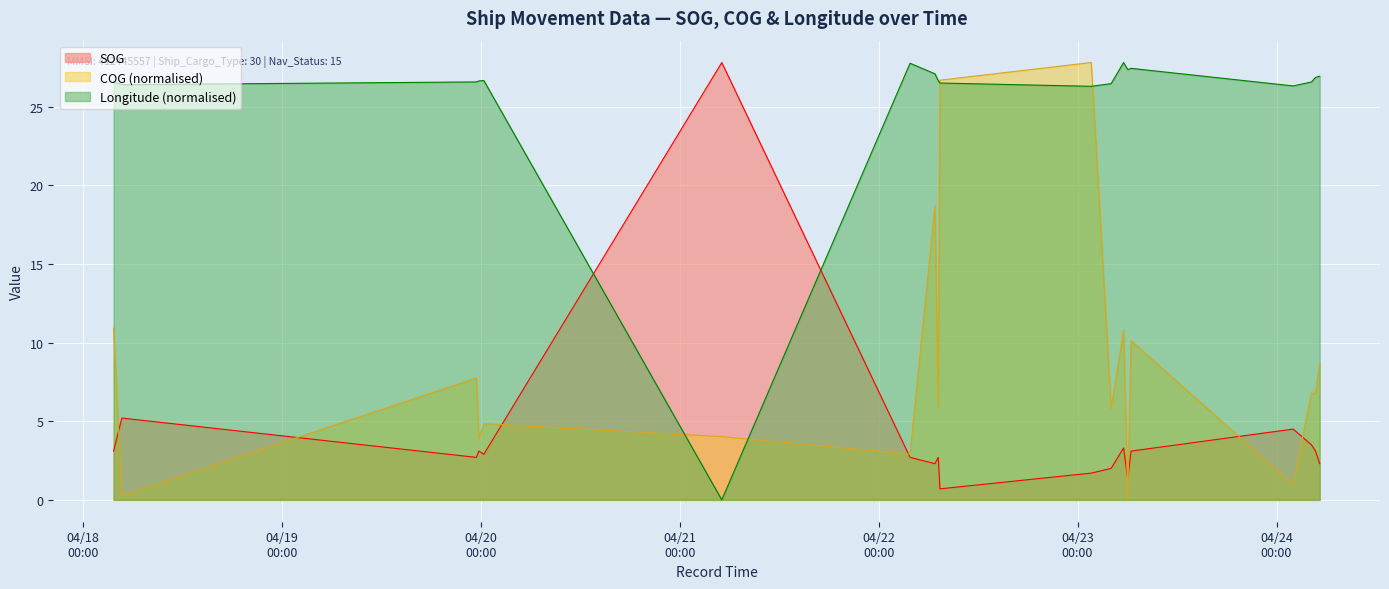

Which series changed the most between 2024-04-22 07:11:54 and 2024-04-24 04:42:32?

COG